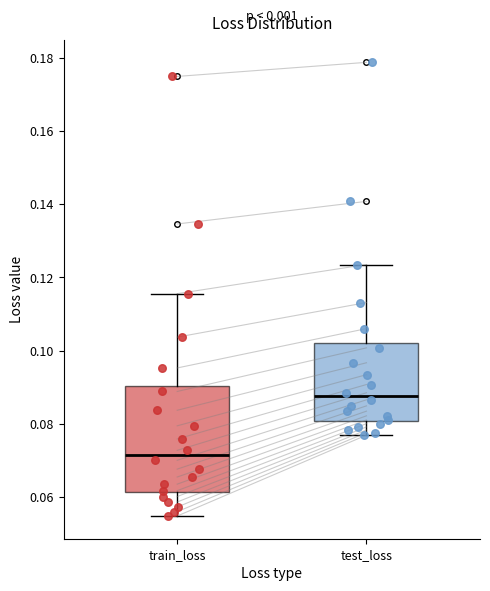

Reading left to right, transcribe this box plot: for each box, give where its median line is, the range the box spans, and where its two whiskers end, as read against the y-axis. The values are not printed on the chart, so give them approximately, as read against the axis.

train_loss: median 0.072, box 0.062 to 0.090, whiskers 0.054 to 0.116
test_loss: median 0.088, box 0.080 to 0.102, whiskers 0.076 to 0.124